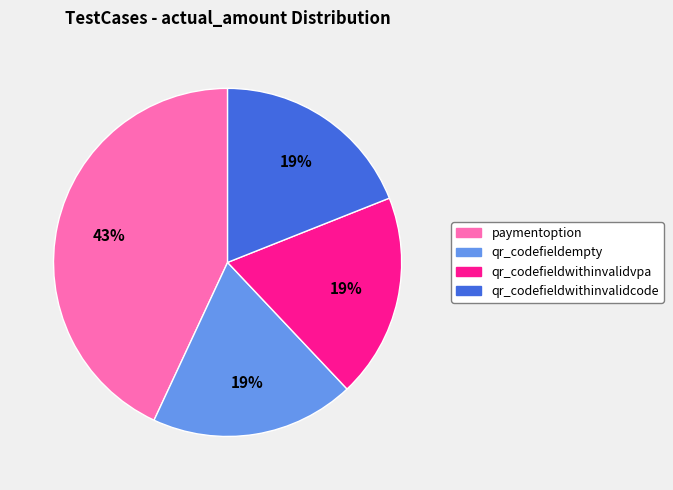

True or false: paymentoption accounts for 37% of the total.

False